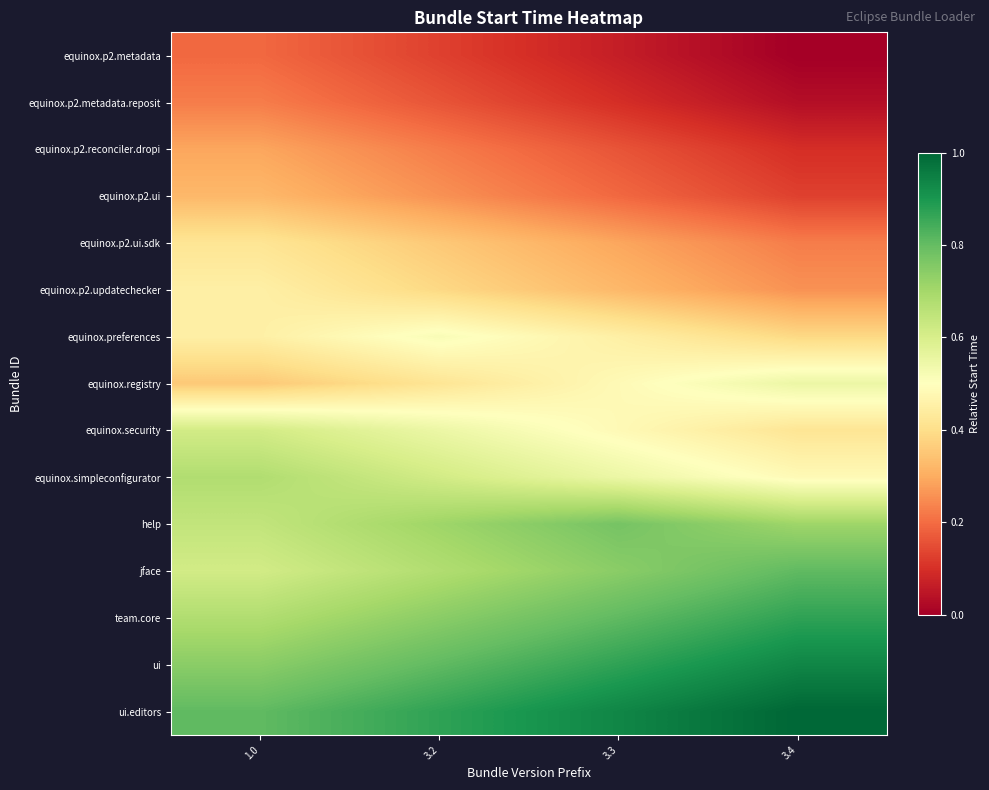

What is the spread (max minus min) of values at 3.4?

1.0